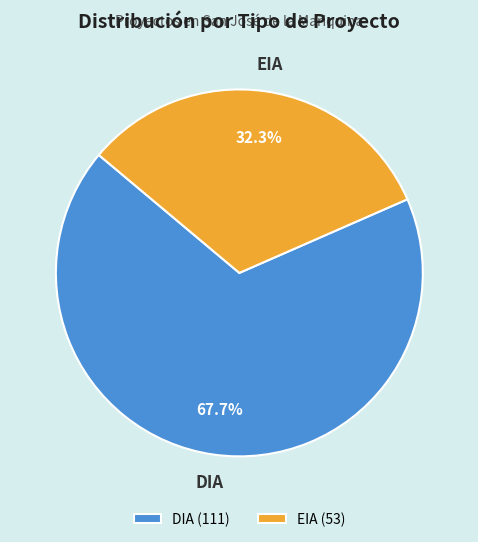

Count the number of slices in the pie.

2